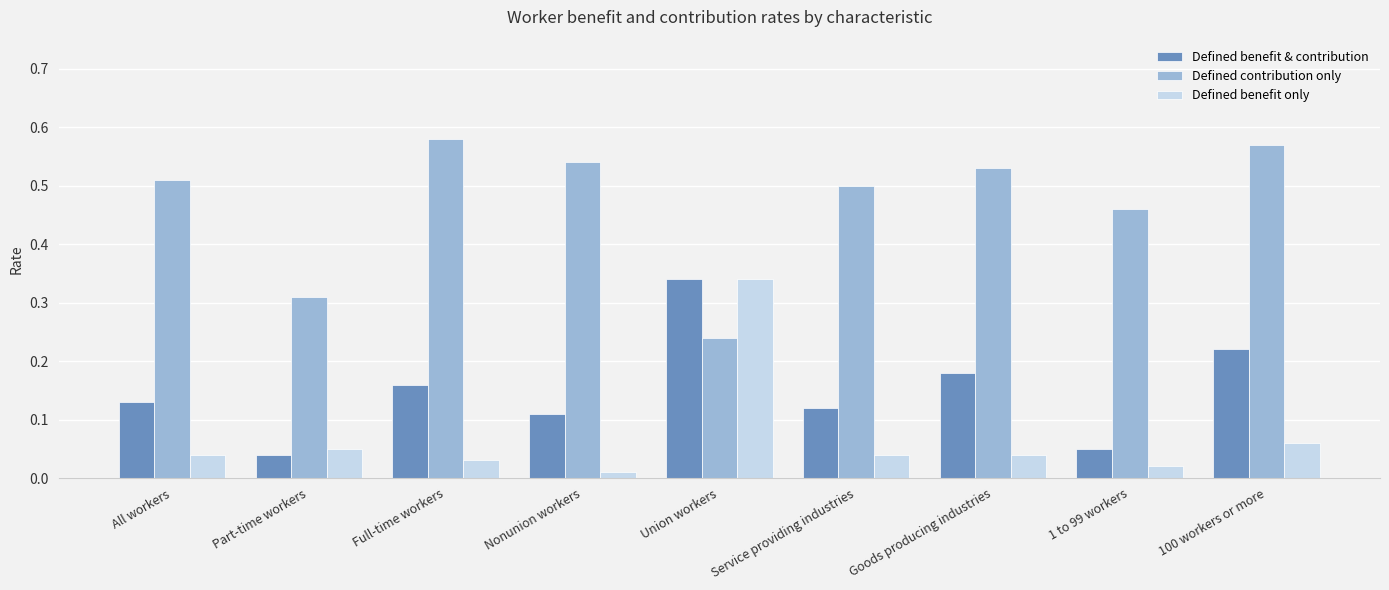

What is the total value across all series at Part-time workers?

0.4